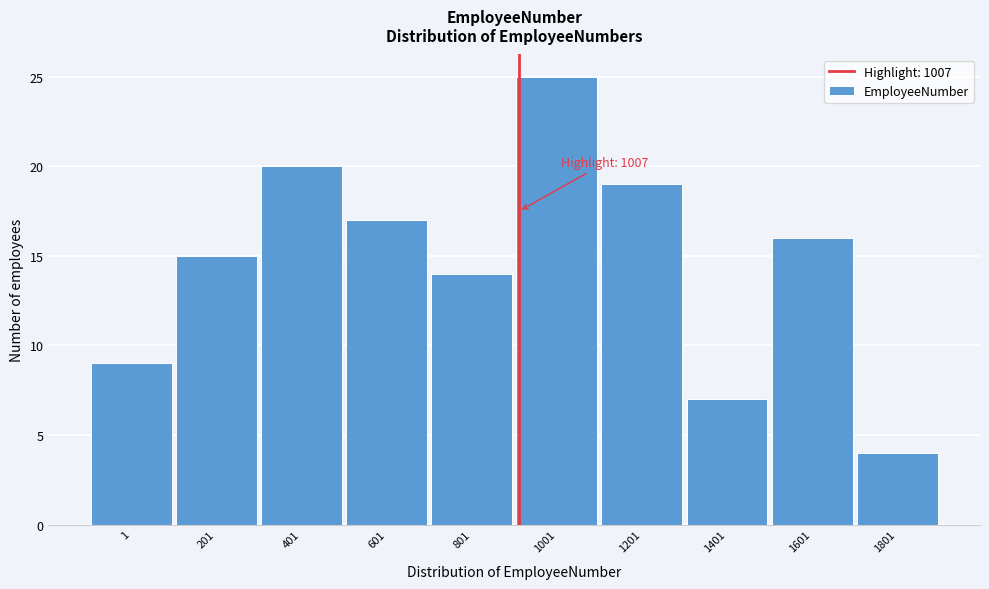

Reading left to right, list all the values displayed in this chart.

1=9	201=15	401=20	601=17	801=14	1001=25	1201=19	1401=7	1601=16	1801=4